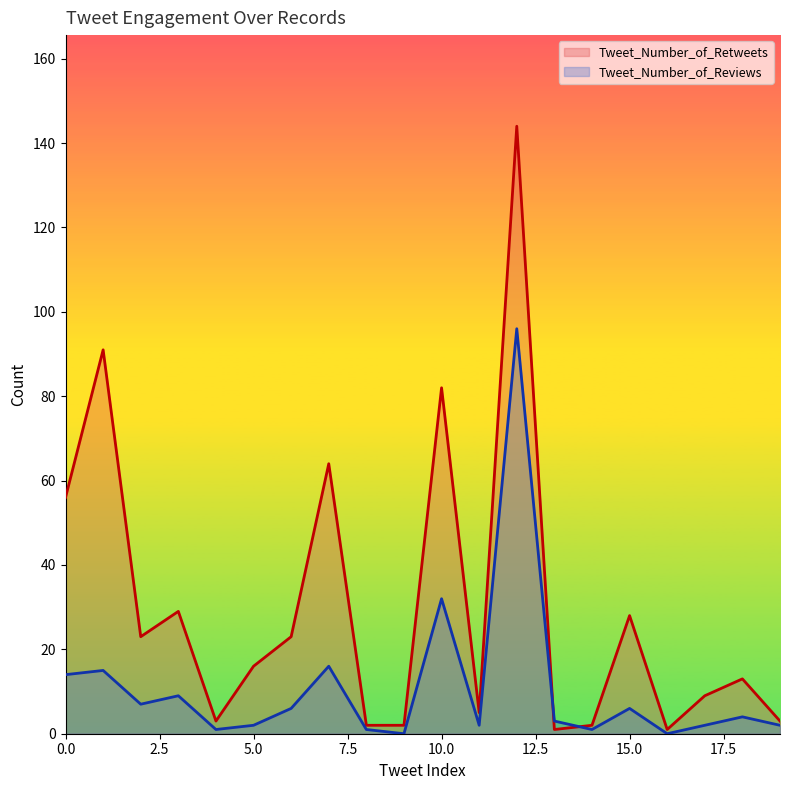

Between 14 and 19, which series saw the biggest shift?

Tweet_Number_of_Retweets